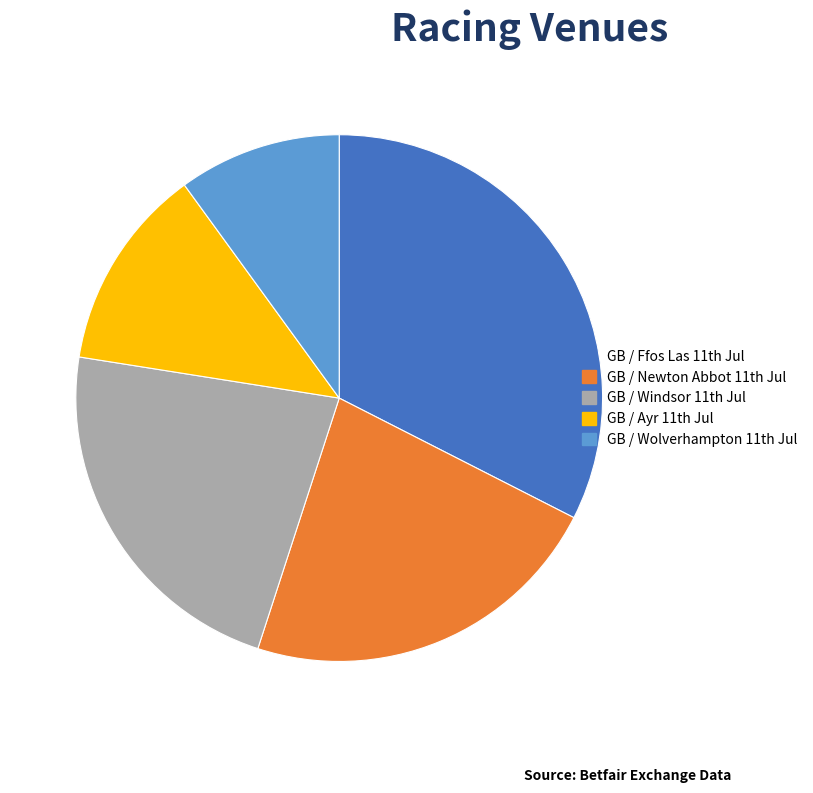

How many slices are in this pie chart?

5